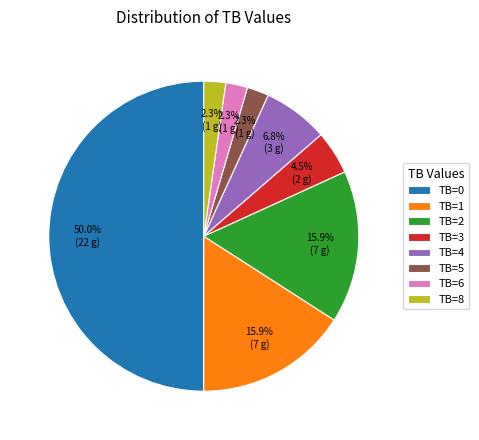

Is TB=8 the majority of the pie?

No